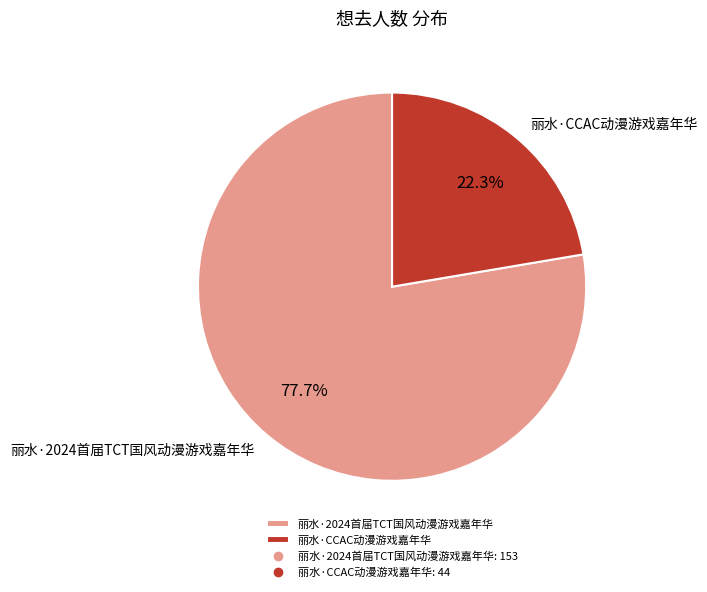

Which category has the biggest portion of the pie?

丽水·2024首届TCT国风动漫游戏嘉年华